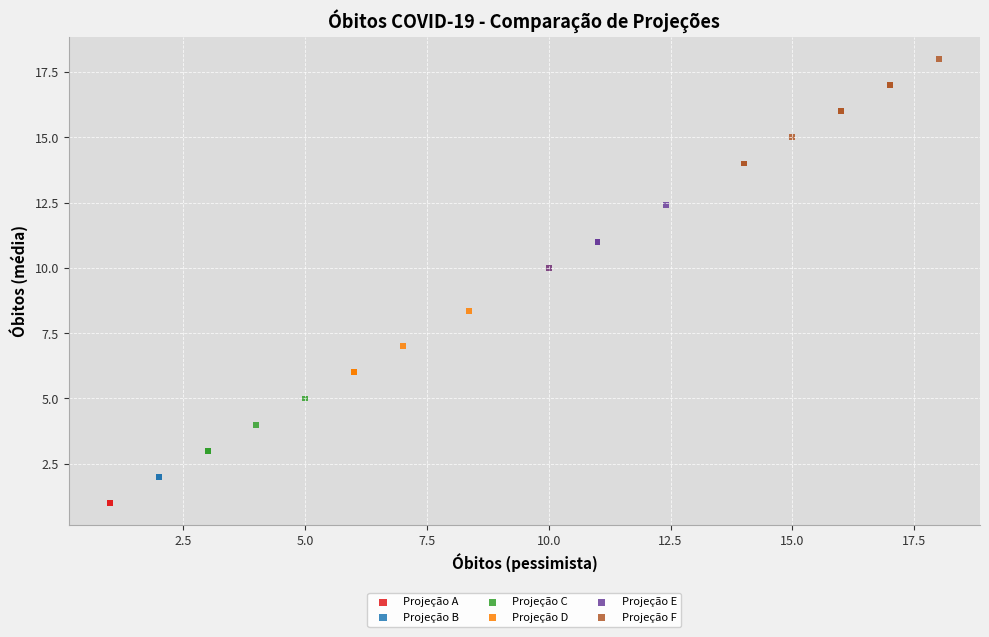

Which series contains the highest Y value?

Projeção F